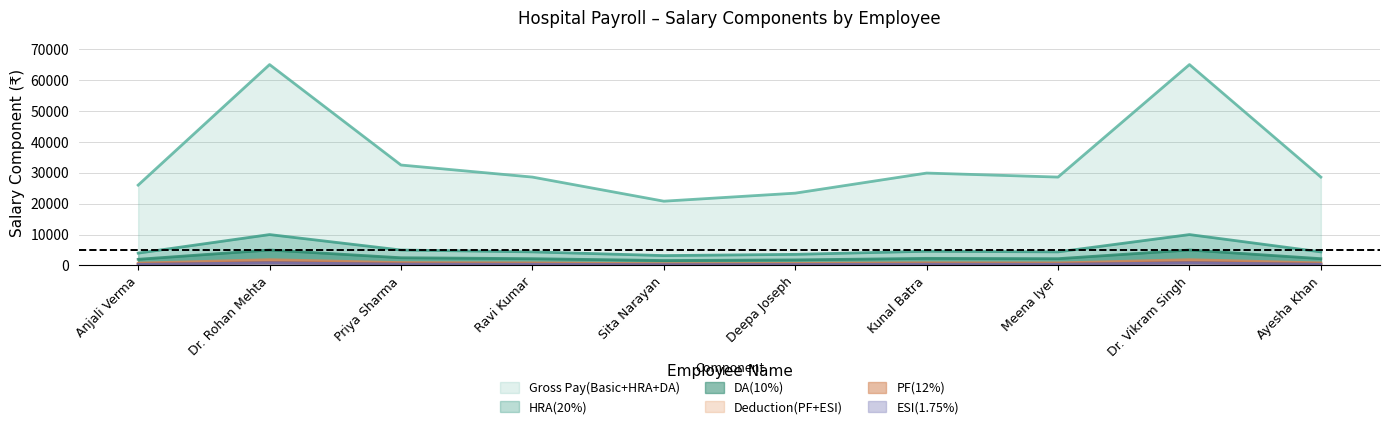

What are all the series names shown in the legend?

Gross Pay(Basic+HRA+DA), HRA(20%), DA(10%), Deduction(PF+ESI), PF(12%), ESI(1.75%)